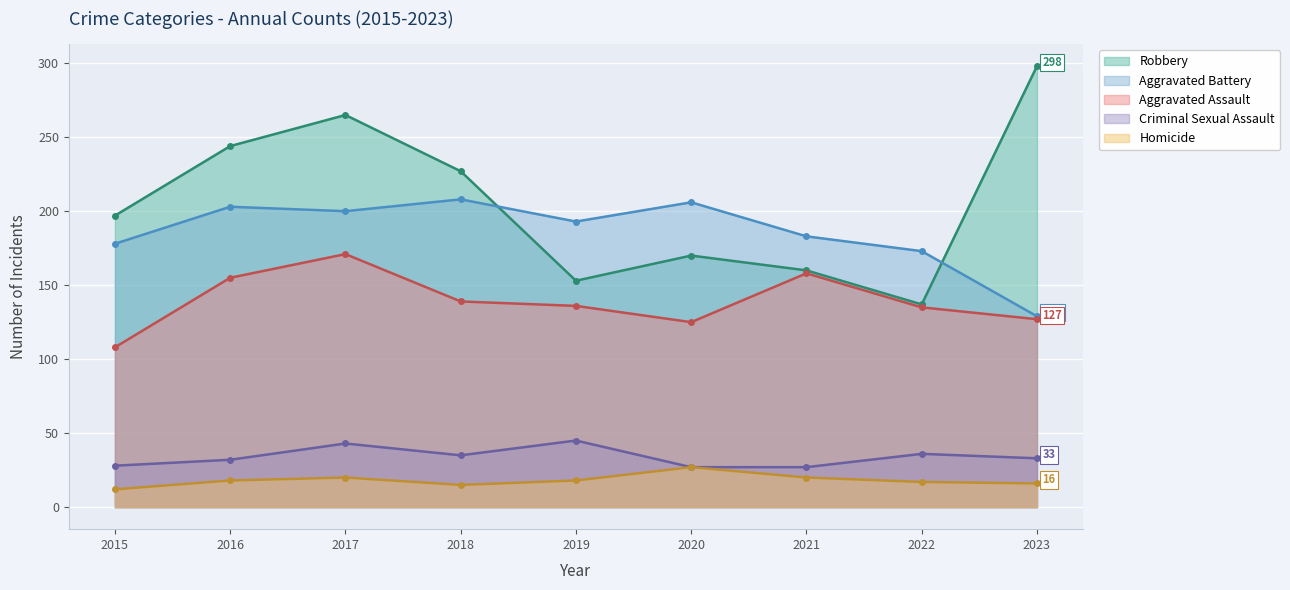

How many distinct data groups are displayed?

5